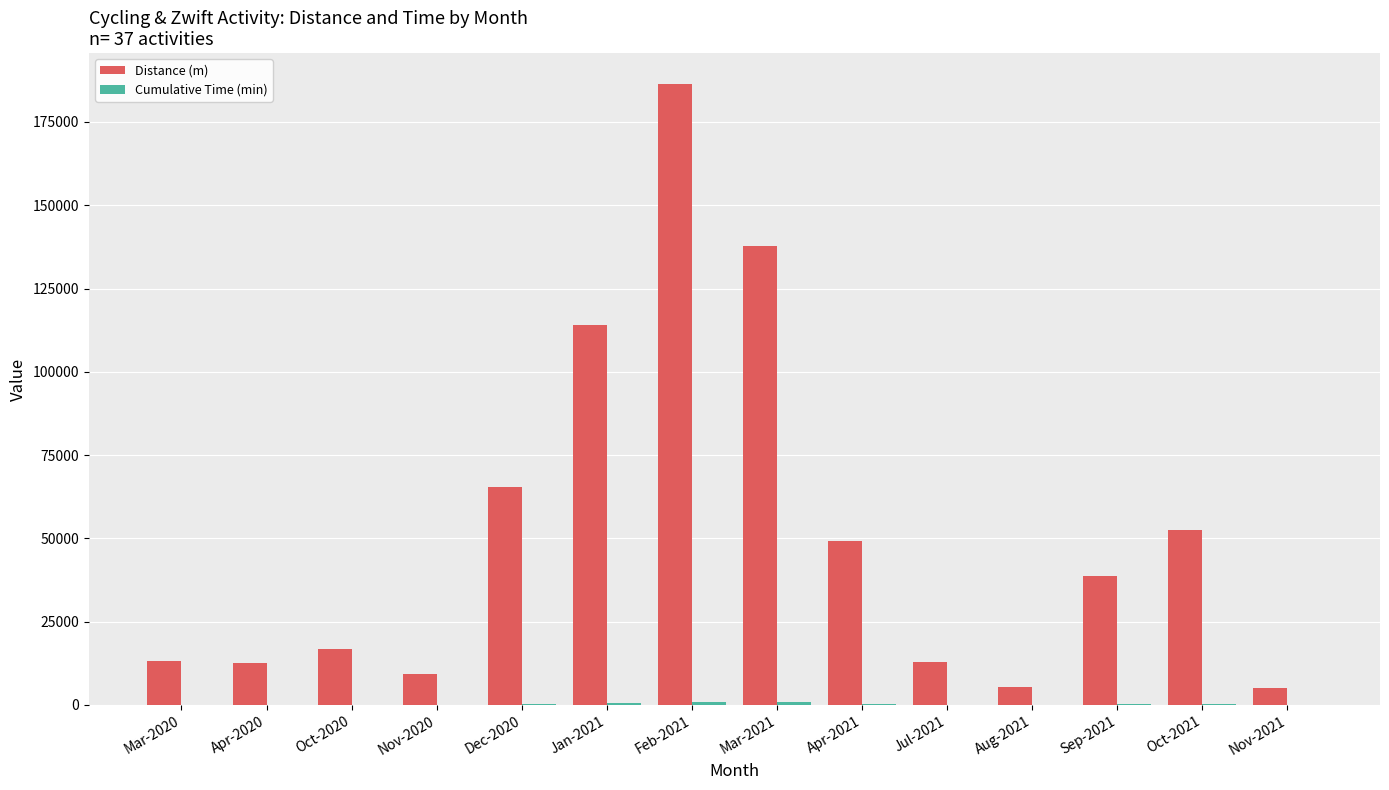

Where is Distance (m) nearest to the value 95680?

Jan-2021